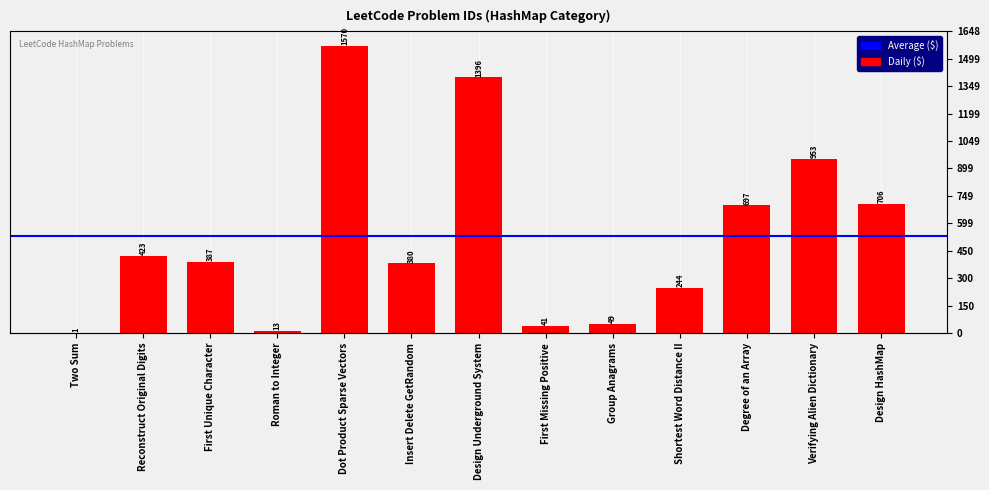

What is the ratio of the value at Reconstruct Original Digits to the value at Design HashMap?

0.6